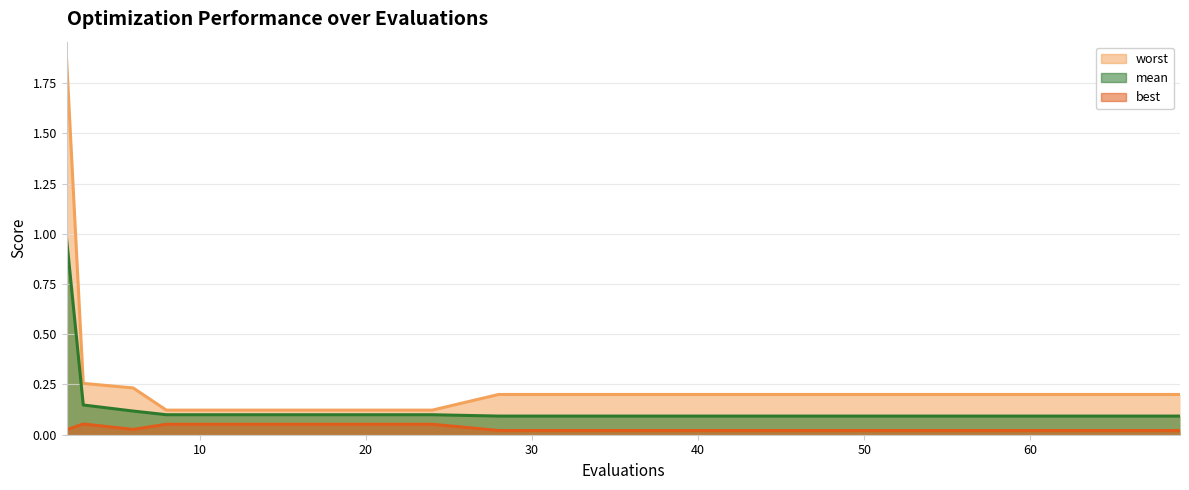

What is the difference between the second highest and second lowest values in the worst series?

0.1